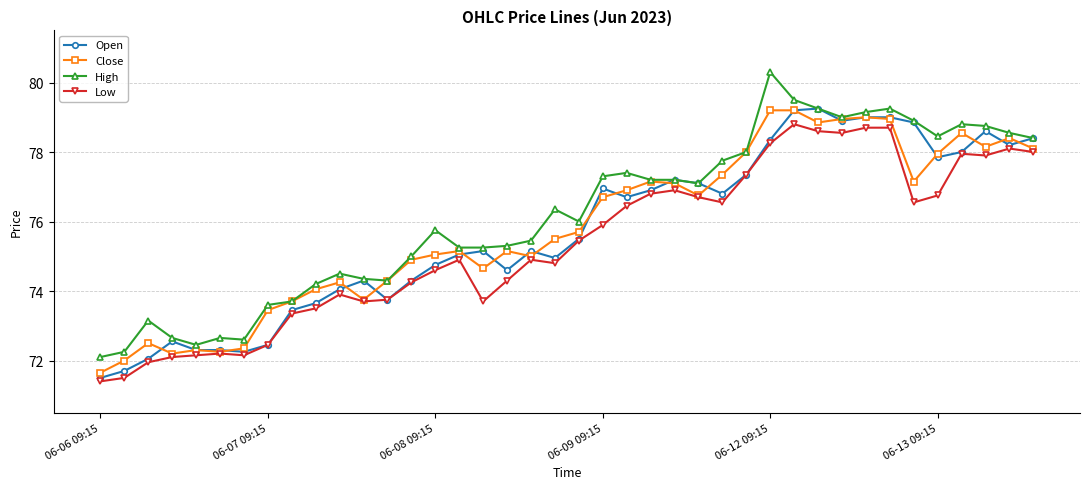

True or false: Low and High cross at least once.

False